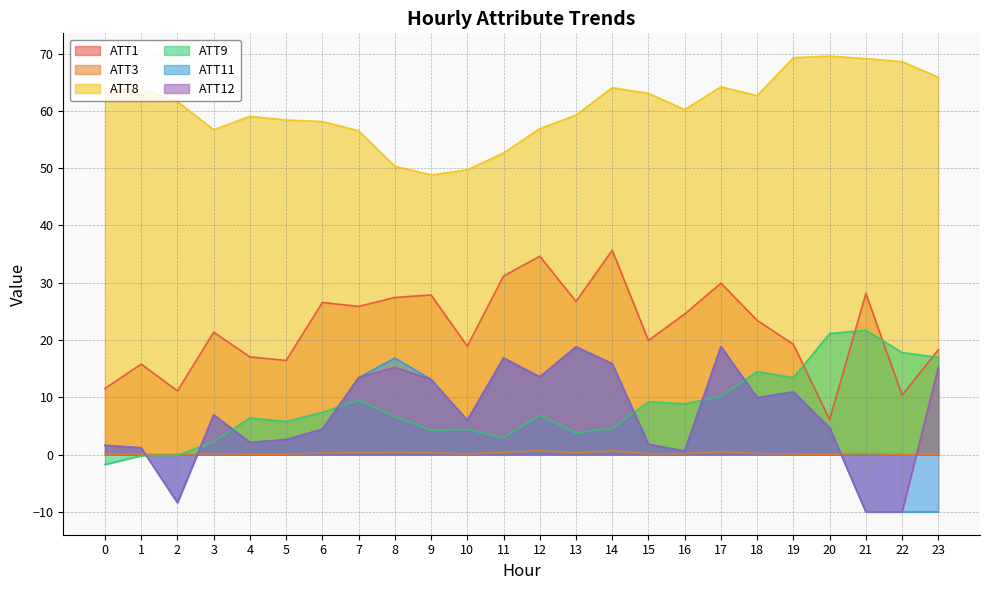

What is the difference between the ATT9 values at 20 and 21?

0.6